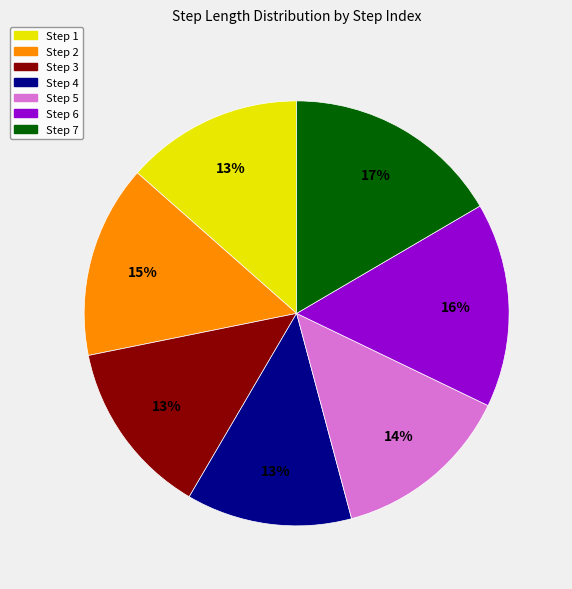

To the nearest percent, what is the average slice percentage?

14%